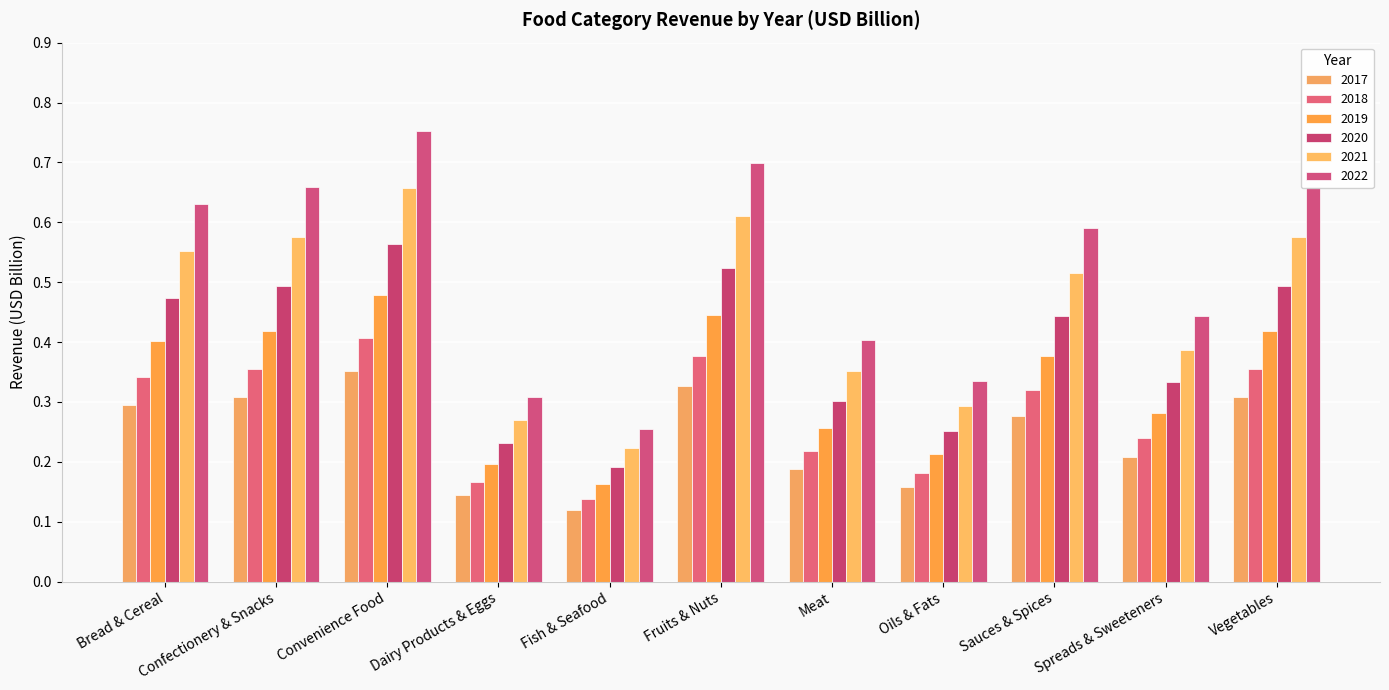

What is the label of the 10th bar from the right?

Confectionery & Snacks